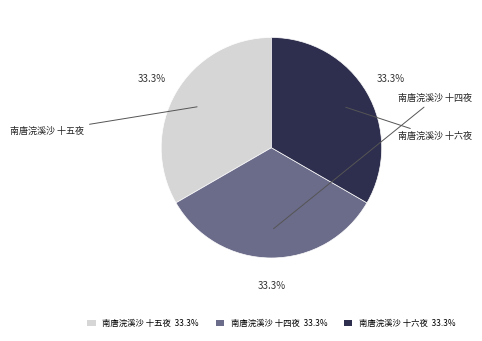

Is there a majority slice in this chart?

No